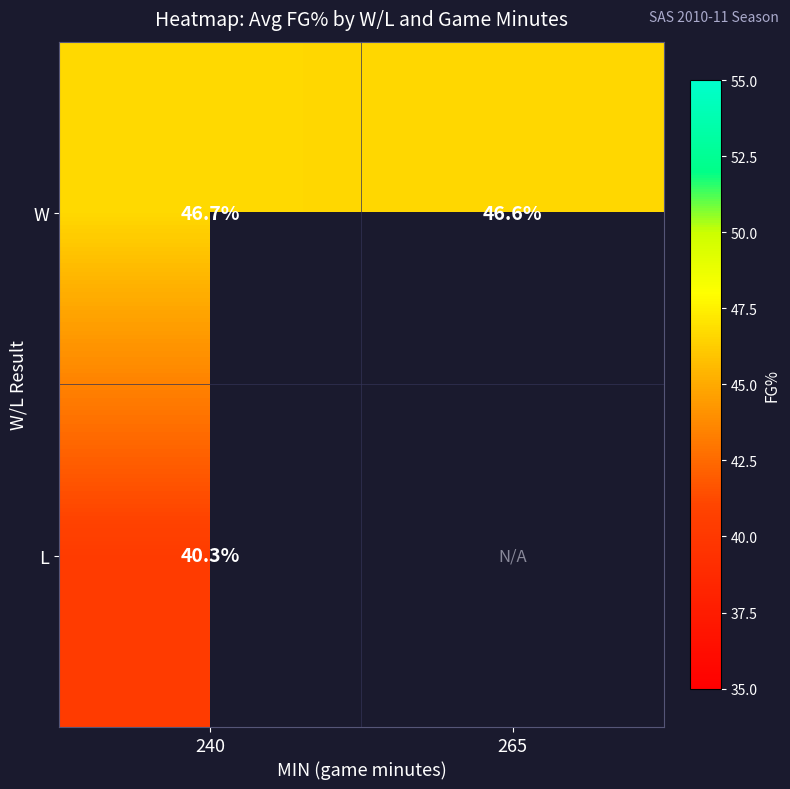

Is the value of L at 240 greater than the value of W at 240?

No